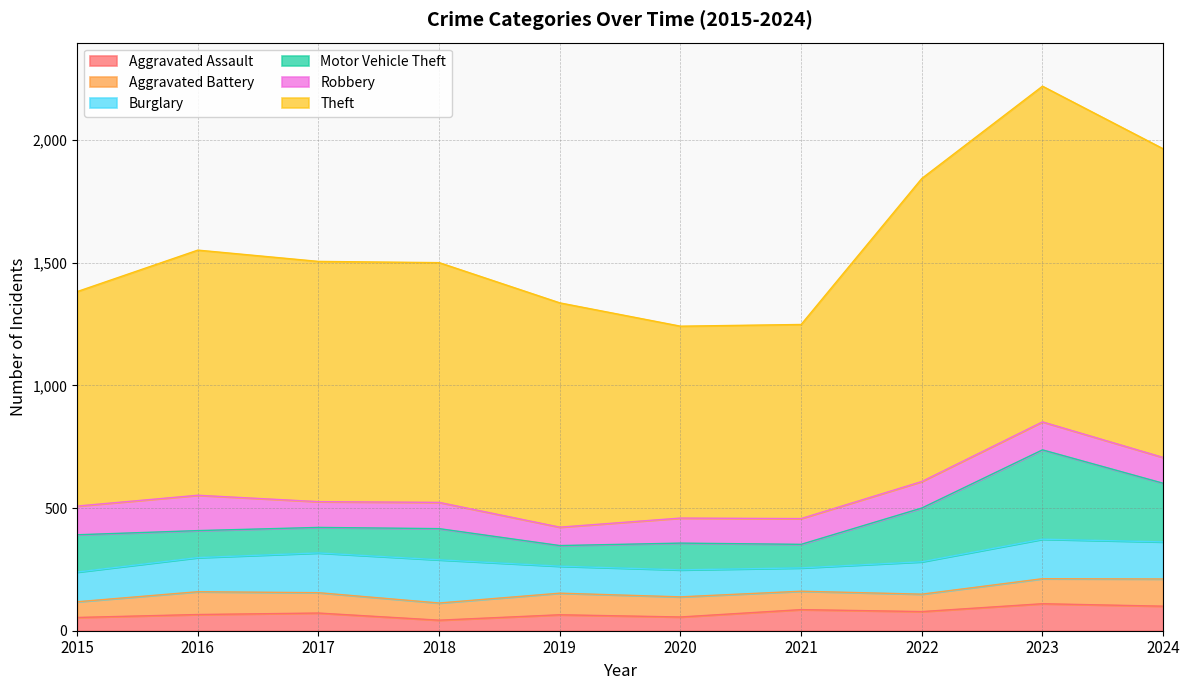

Does the chart have visible grid lines?

Yes